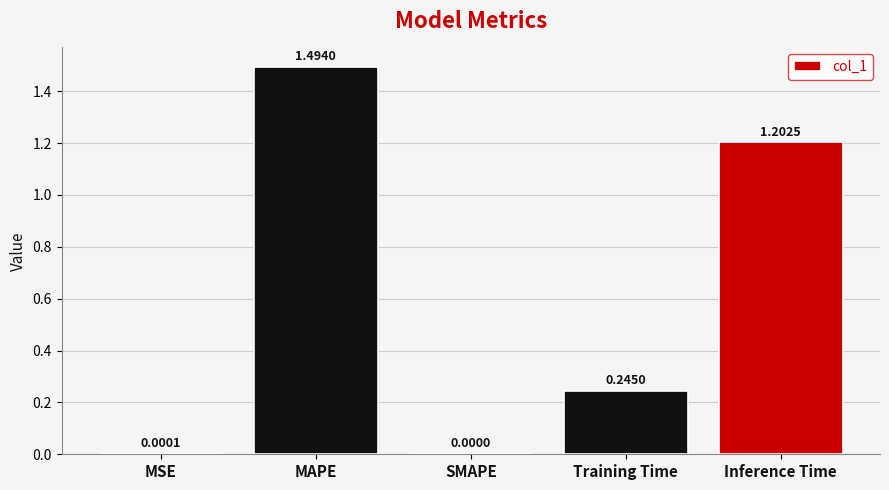

What is the change in value from MSE to Inference Time?

+1.2